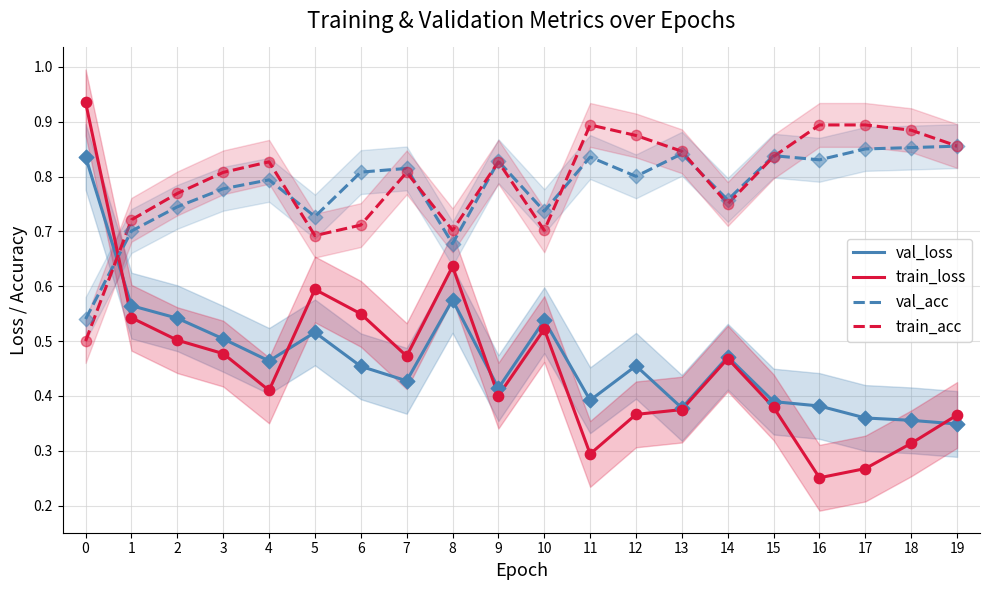

Which series contains the lowest Y value?

train_loss